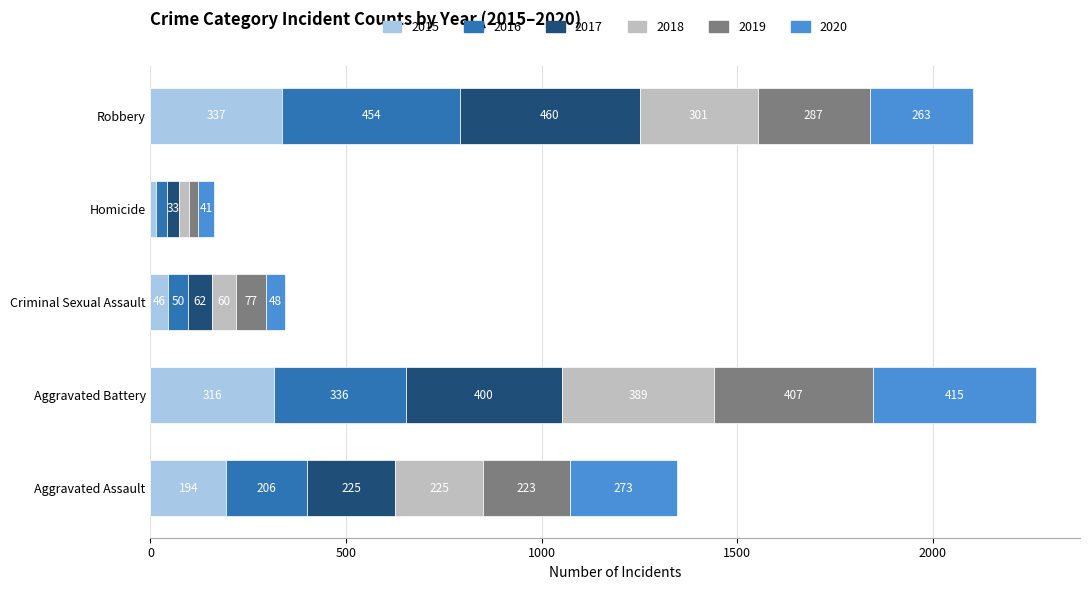

What is the lowest value of the 2015 series?

15